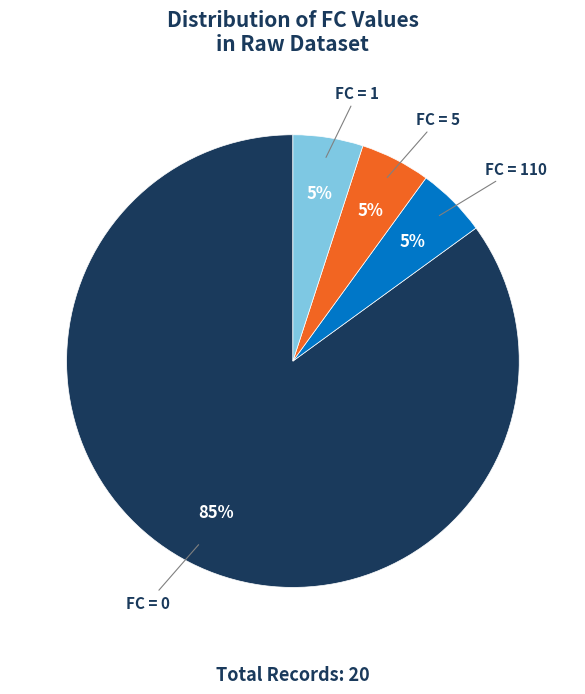

To the nearest percent, what is the difference between the largest and smallest slice percentages?

80%